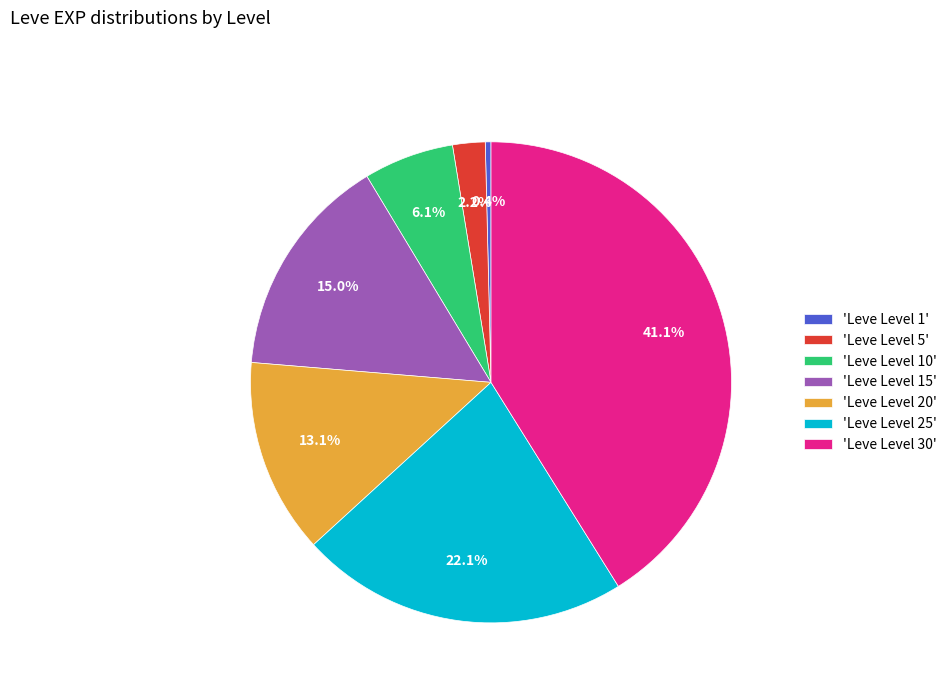

Is the sum of 'Leve Level 1' and 'Leve Level 15' greater than half?

No